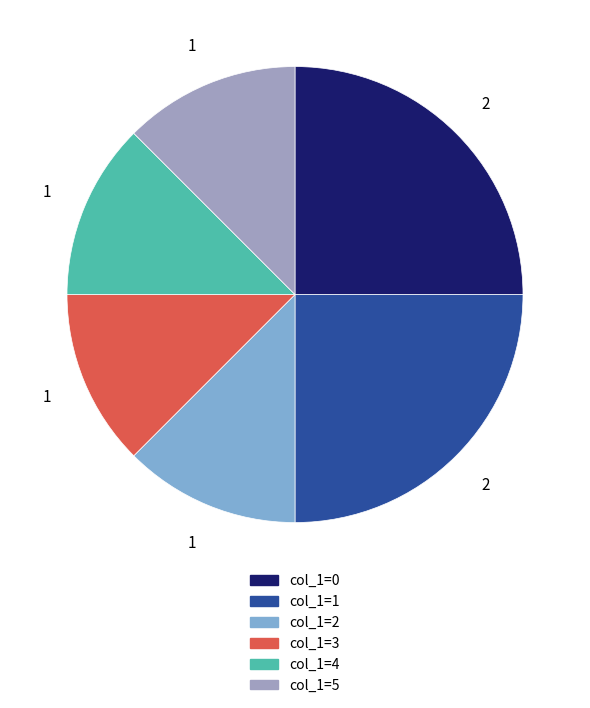

Between col_1=4 and col_1=1, which is larger?

col_1=1